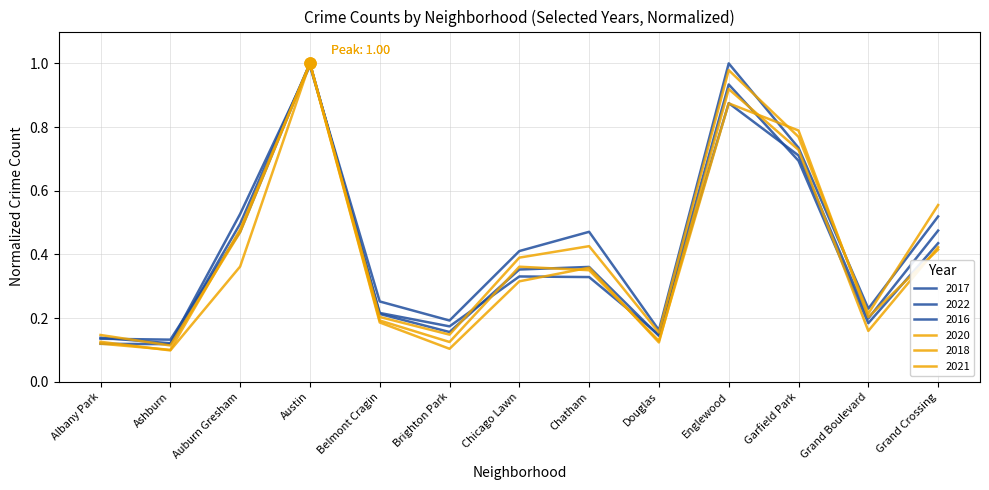

How many lines are shown in the chart?

6